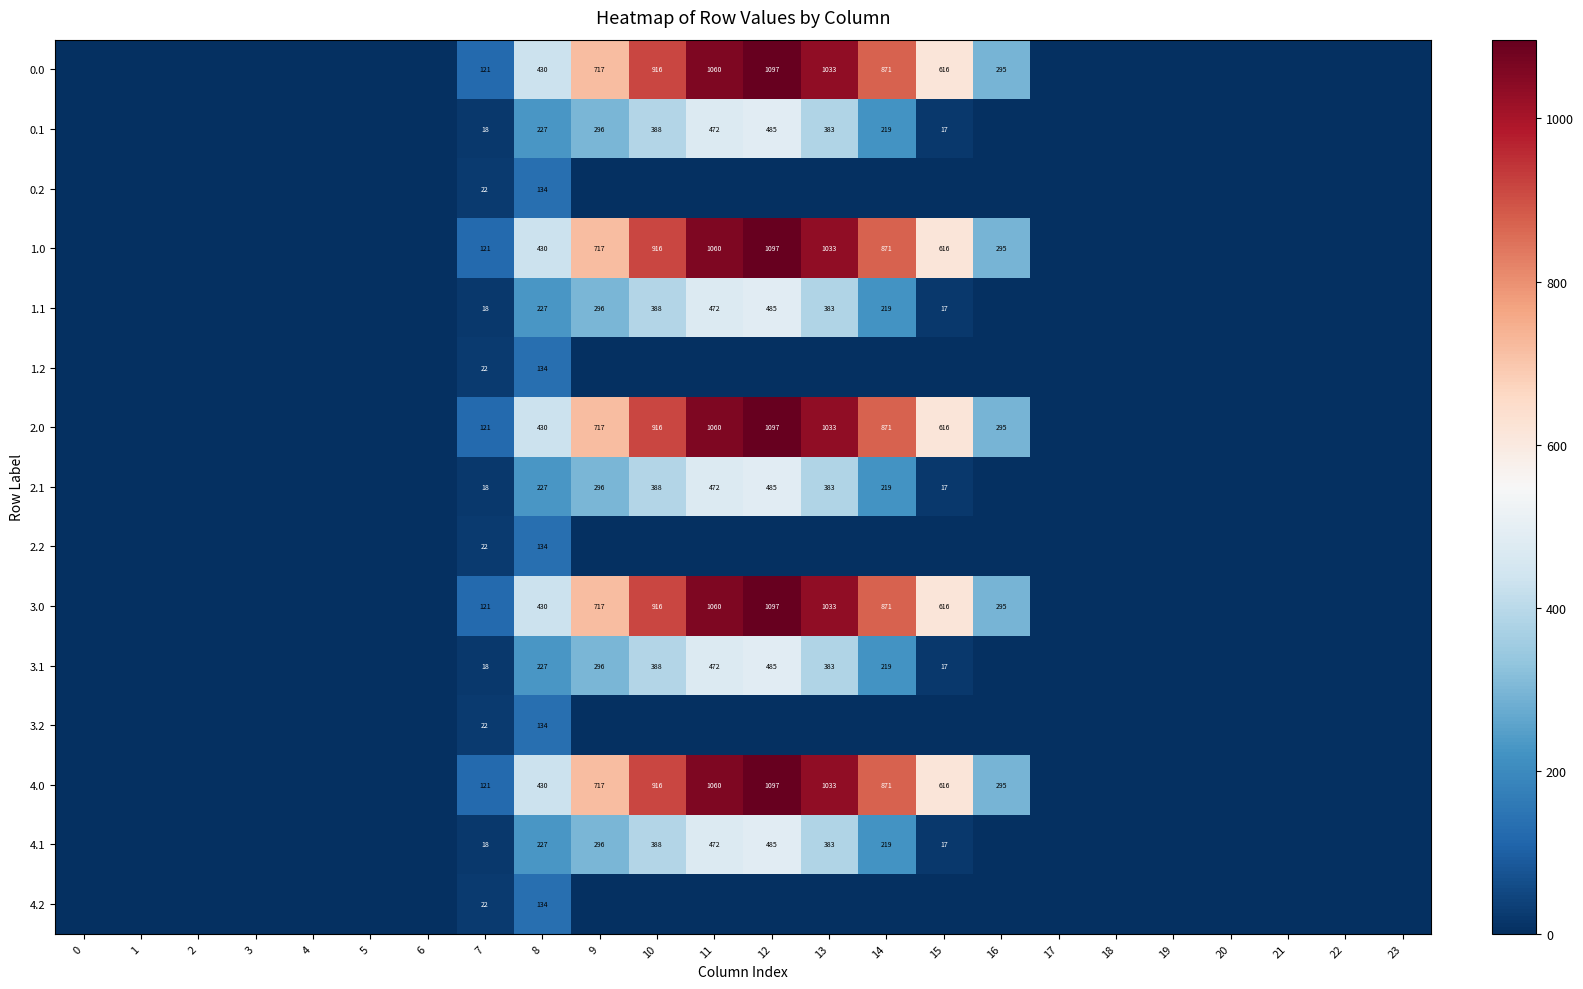

The value of 0.0 at 11 is 734. True or false?

False